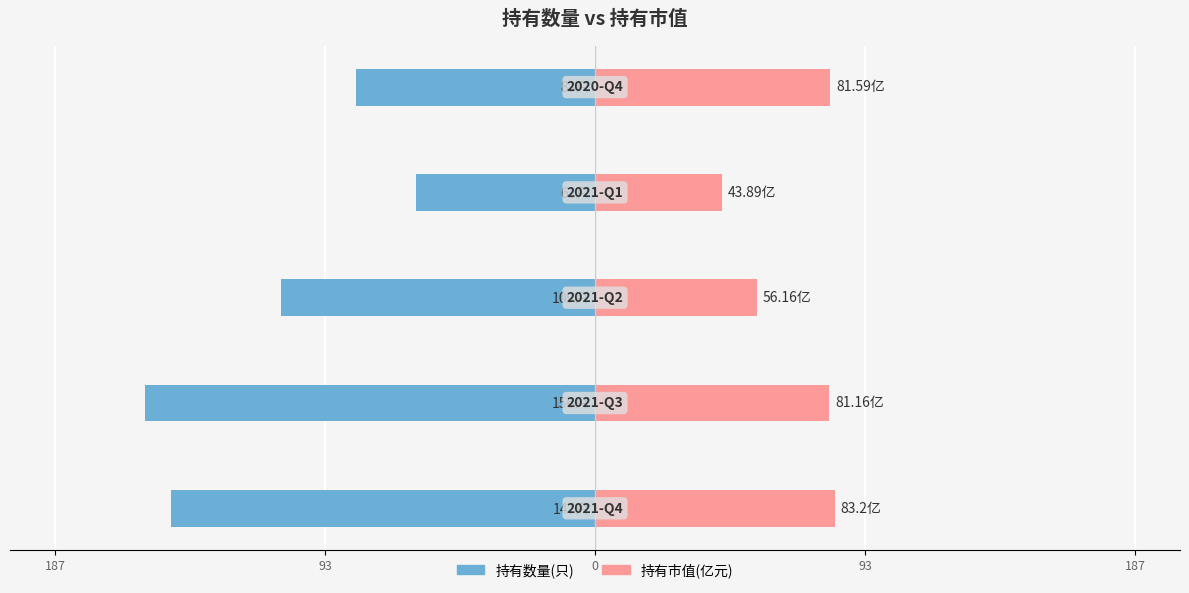

How many bars are there in total?

10